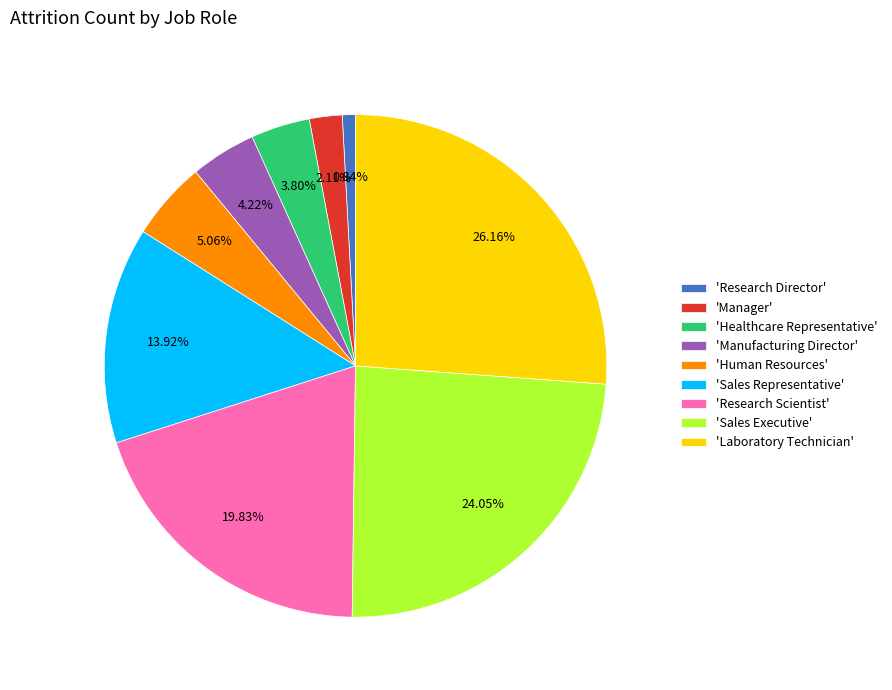

Which category has the biggest portion of the pie?

'Laboratory Technician'